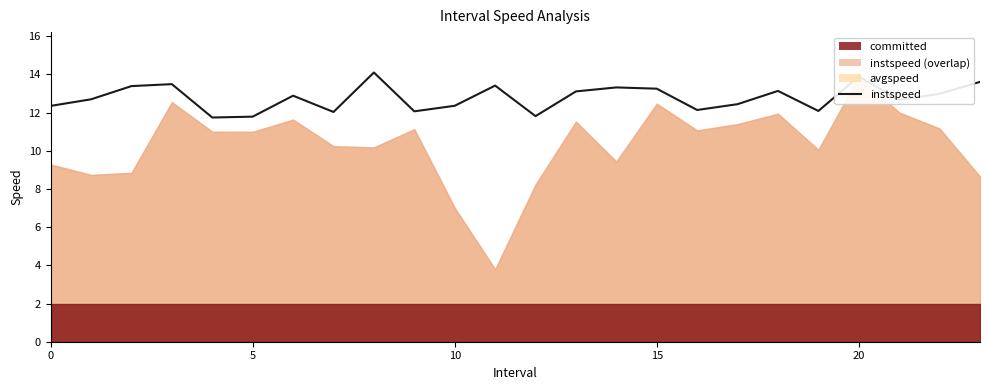

Reading right to left, transcribe all the data shown in this chart.

13.6	13.0	12.7	13.9	12.1	13.1	12.4	12.1	13.3	13.3	13.1	11.8	13.4	12.4	12.1	14.1	12.0	12.9	11.8	11.7	13.5	13.4	12.7	12.4